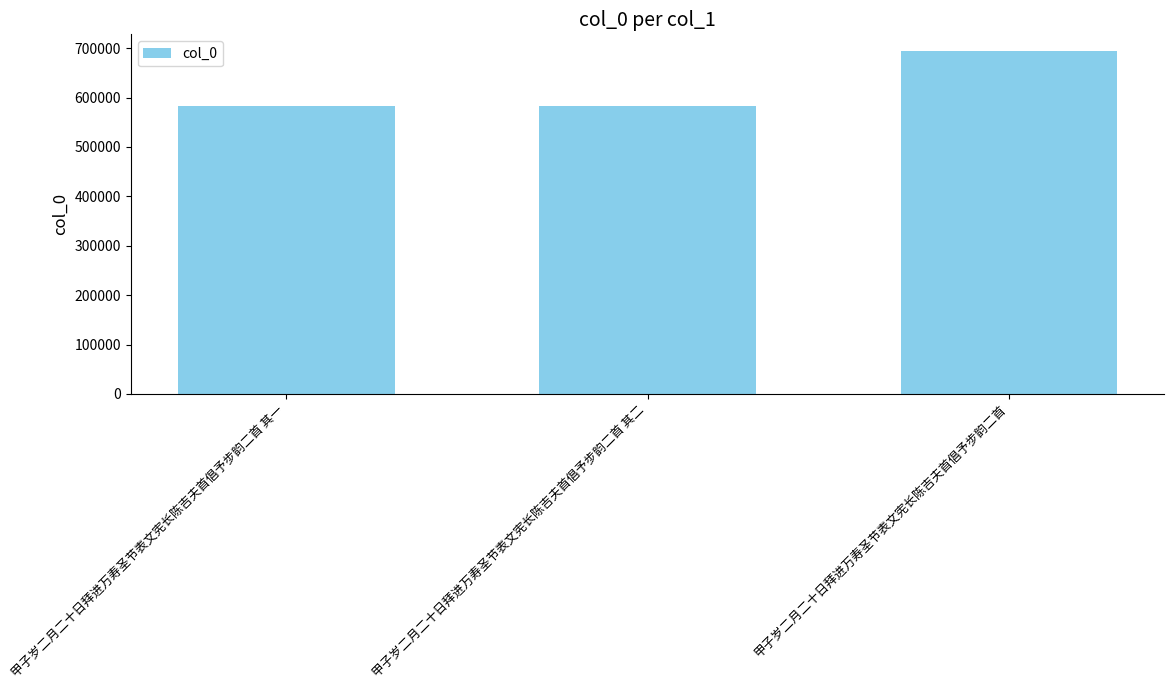

Is it true that the value at 甲子岁二月二十日拜进万寿圣节表文宪长陈吉夫首倡予步韵二首 其二 is 581988?

True